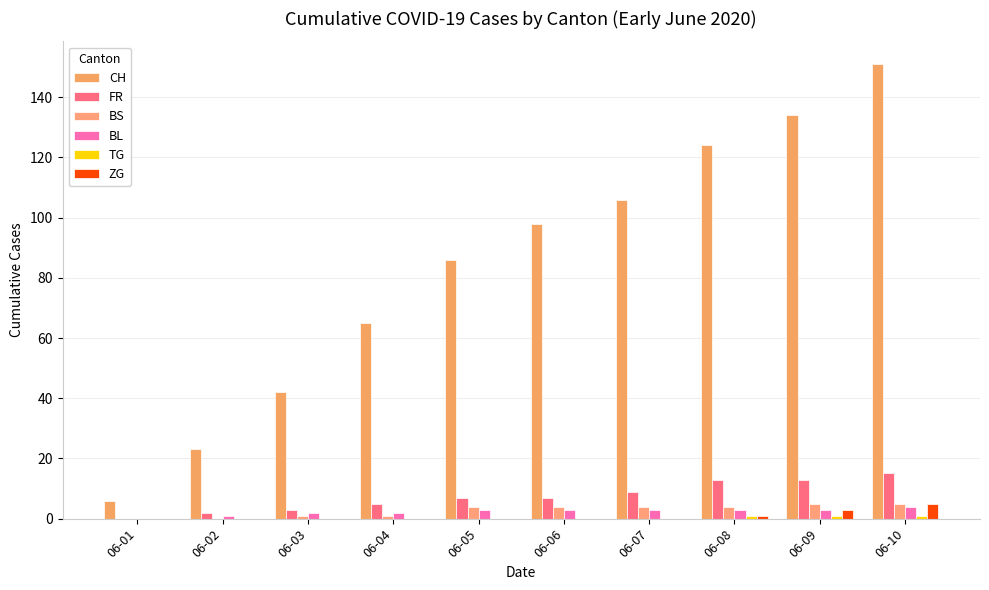

Reading left to right, list all the values displayed in this chart.

CH: 6	23	42	65	86	98	106	124	134	151
FR: 0	2	3	5	7	7	9	13	13	15
BS: 0	0	1	1	4	4	4	4	5	5
BL: 0	1	2	2	3	3	3	3	3	4
TG: 0	0	0	0	0	0	0	1	1	1
ZG: 0	0	0	0	0	0	0	1	3	5